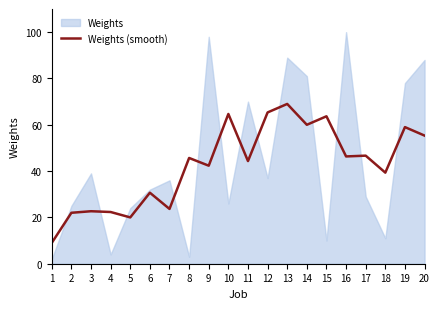

What is the difference between the maximum and minimum values?

60.0